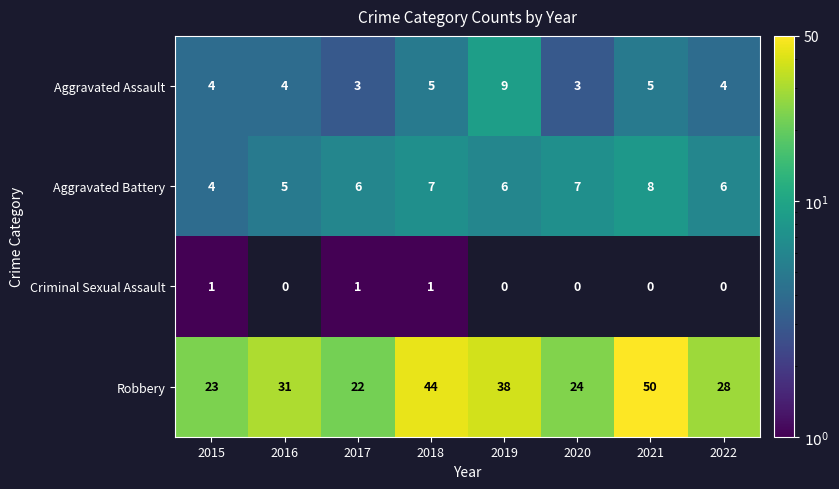

What is the difference between the highest and lowest values at 2018?

43